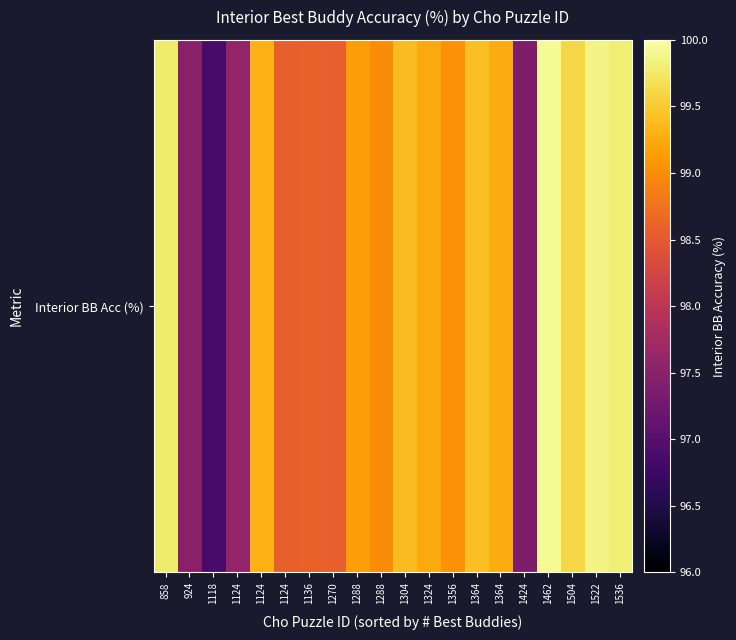

What is the difference between the maximum and second lowest values?

2.5